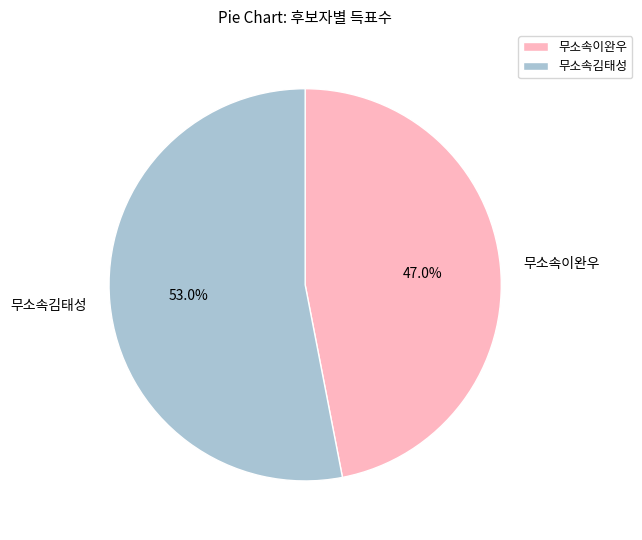

What is the majority slice?

무소속김태성